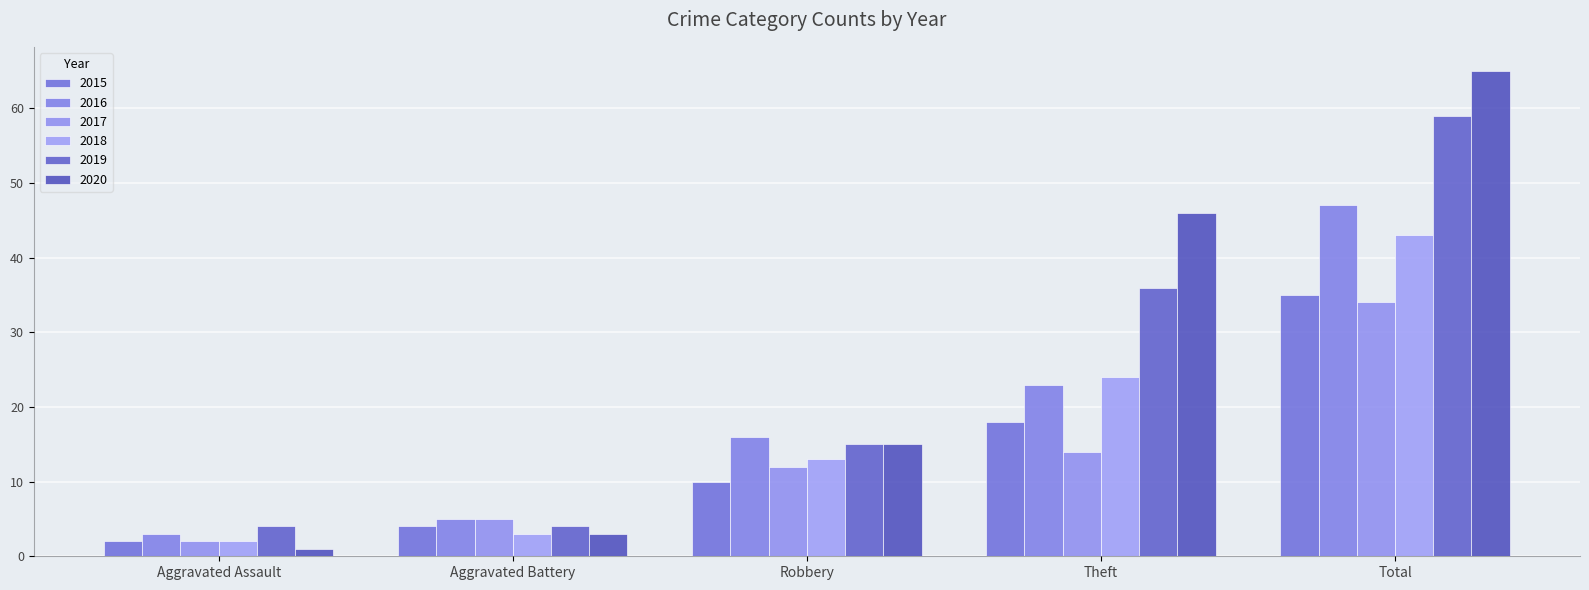

Is it true that 2018 equals 43 at Total?

True